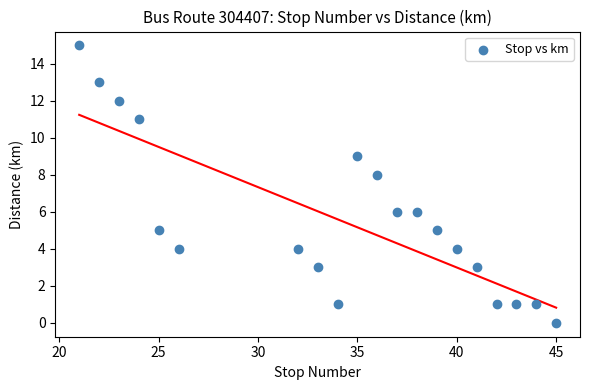

What is the range of X values (max minus min)?

24